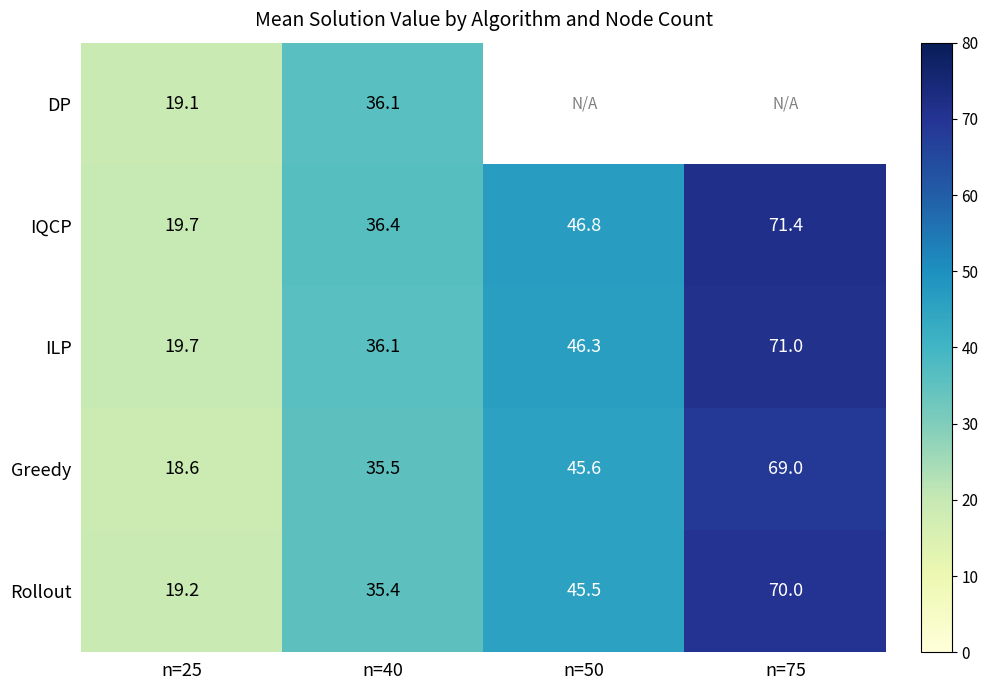

Is the value of IQCP at n=40 greater than the value of Rollout at n=50?

No